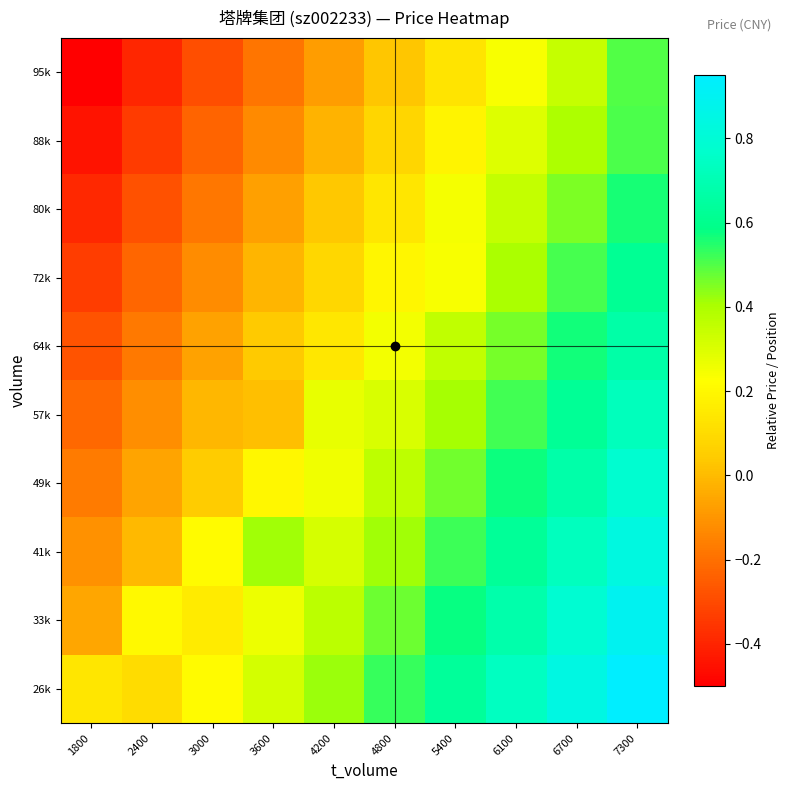

Reading right to left, what are all the values shown in this chart?

26k: 7300=0.9	6700=0.8	6100=0.7	5400=0.6	4800=0.5	4200=0.4	3600=0.3	3000=0.2	2400=0.1	1800=0.1
33k: 7300=0.9	6700=0.8	6100=0.7	5400=0.6	4800=0.5	4200=0.4	3600=0.3	3000=0.2	2400=0.2	1800=-0.1
41k: 7300=0.8	6700=0.7	6100=0.6	5400=0.5	4800=0.4	4200=0.3	3600=0.4	3000=0.2	2400=-0.0	1800=-0.1
49k: 7300=0.8	6700=0.7	6100=0.6	5400=0.5	4800=0.4	4200=0.3	3600=0.2	3000=0.0	2400=-0.1	1800=-0.2
57k: 7300=0.7	6700=0.6	6100=0.5	5400=0.4	4800=0.3	4200=0.3	3600=0.0	3000=-0.0	2400=-0.1	1800=-0.2
64k: 7300=0.7	6700=0.6	6100=0.5	5400=0.4	4800=0.2	4200=0.1	3600=0.0	3000=-0.1	2400=-0.2	1800=-0.3
72k: 7300=0.6	6700=0.5	6100=0.4	5400=0.2	4800=0.2	4200=0.1	3600=-0.0	3000=-0.1	2400=-0.2	1800=-0.3
80k: 7300=0.6	6700=0.5	6100=0.3	5400=0.2	4800=0.1	4200=0.0	3600=-0.1	3000=-0.2	2400=-0.3	1800=-0.4
88k: 7300=0.5	6700=0.4	6100=0.3	5400=0.2	4800=0.1	4200=-0.0	3600=-0.1	3000=-0.2	2400=-0.3	1800=-0.4
95k: 7300=0.5	6700=0.3	6100=0.2	5400=0.1	4800=0.0	4200=-0.1	3600=-0.2	3000=-0.3	2400=-0.4	1800=-0.5